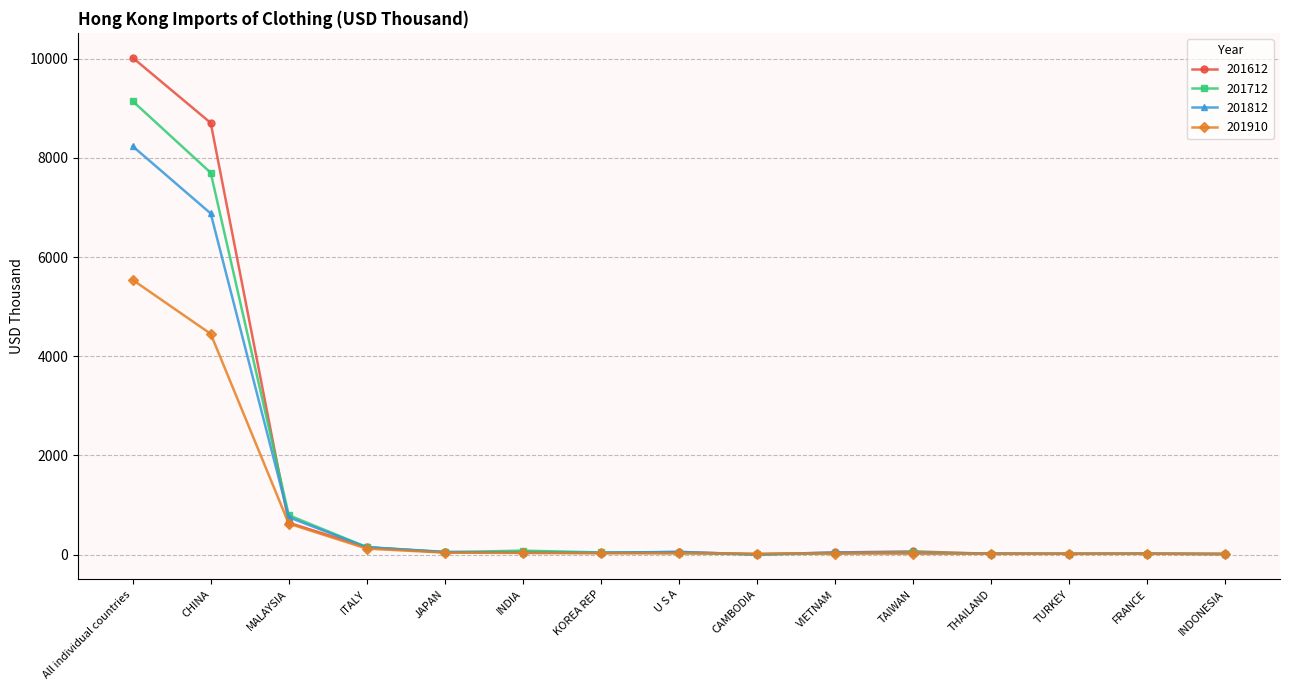

What is the label of the 15th point from the right?

All individual countries